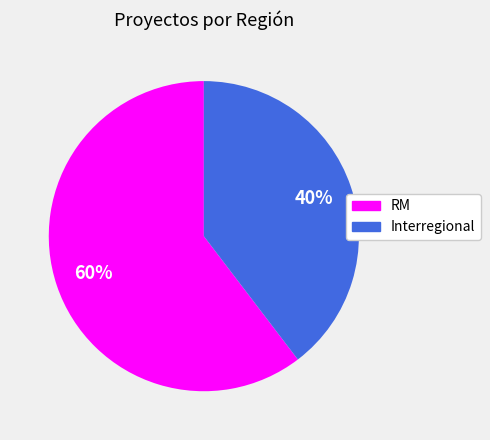

To the nearest percent, what is the combined percentage of Interregional and RM?

100%